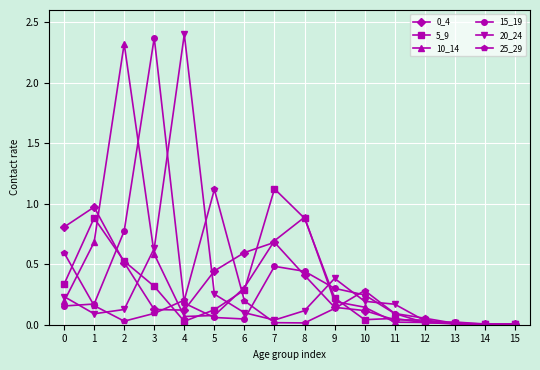

Is this an area chart (filled region under the line)?

No